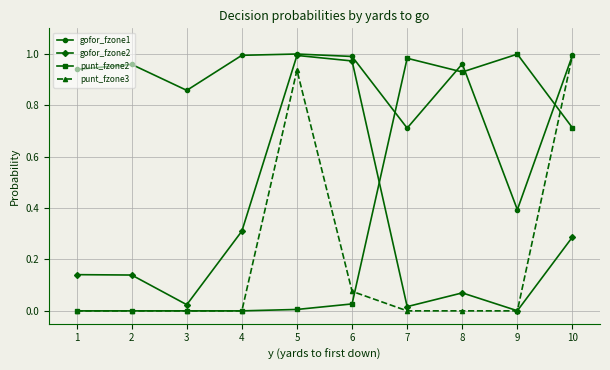

After their last crossing, which series has the higher values: punt_fzone3 or punt_fzone2?

punt_fzone3